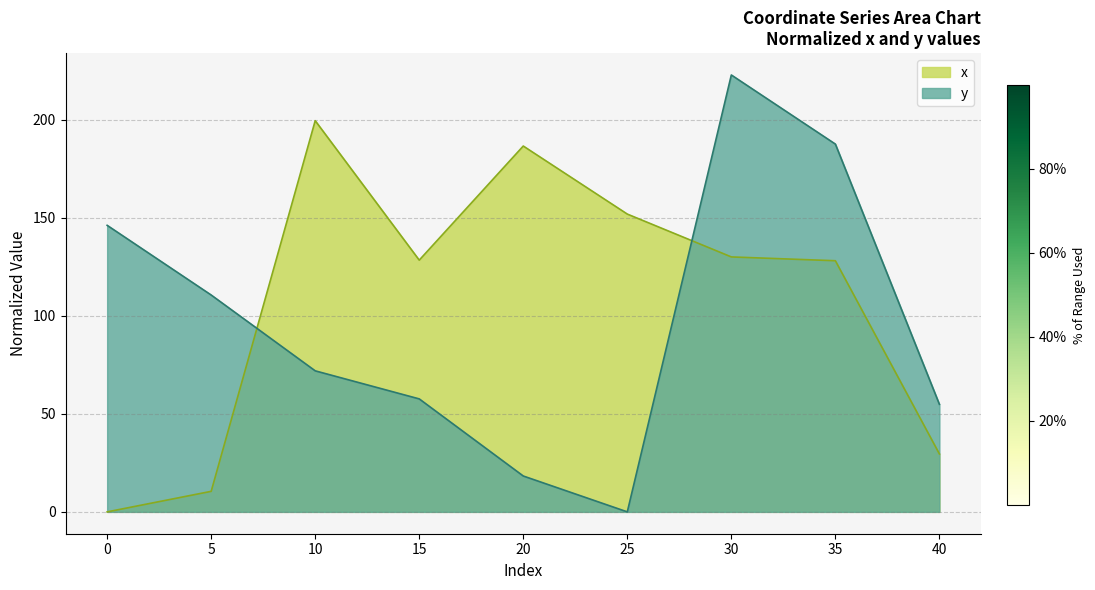

Which category has the lowest value in the y series?

25